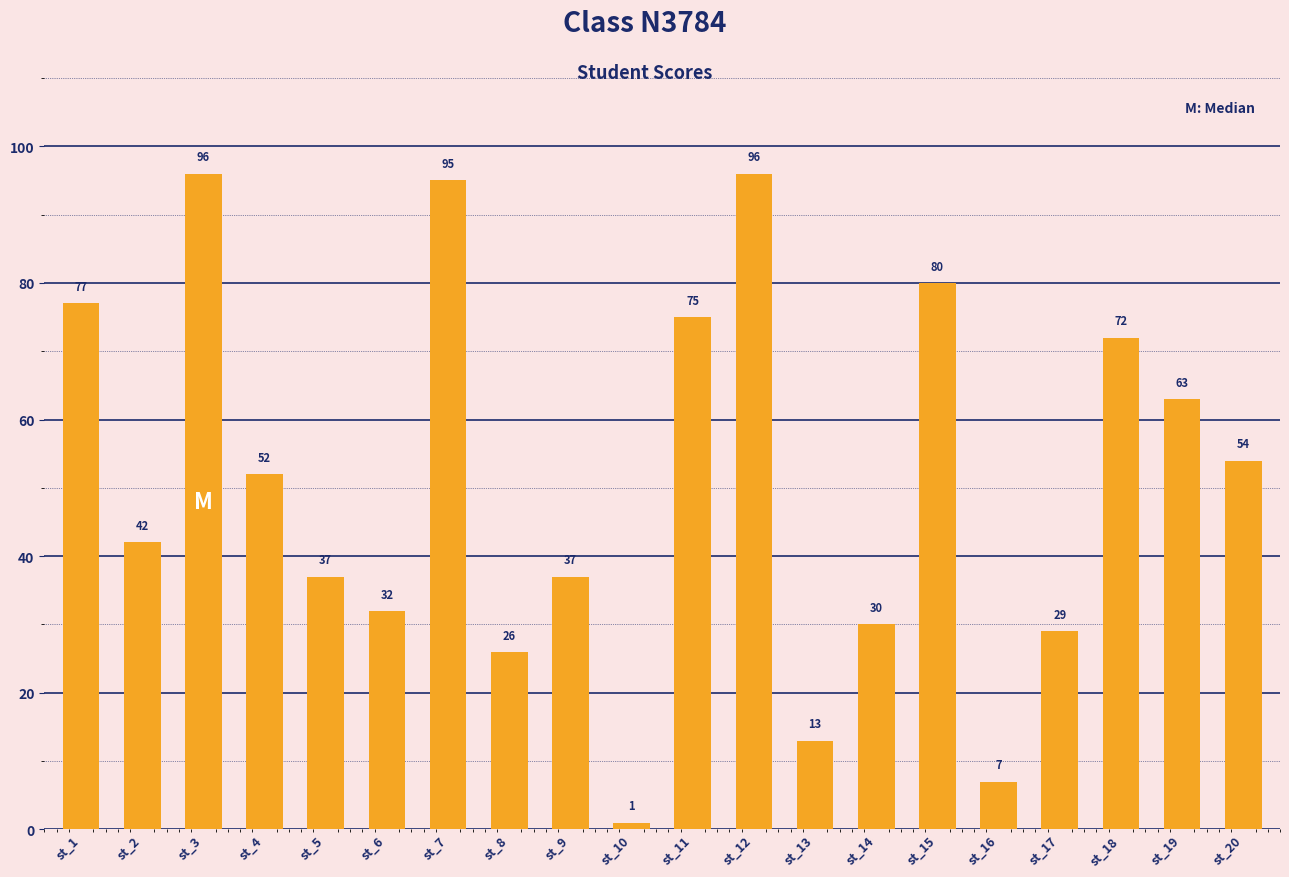

Is it true that the value at st_4 is 73?

False